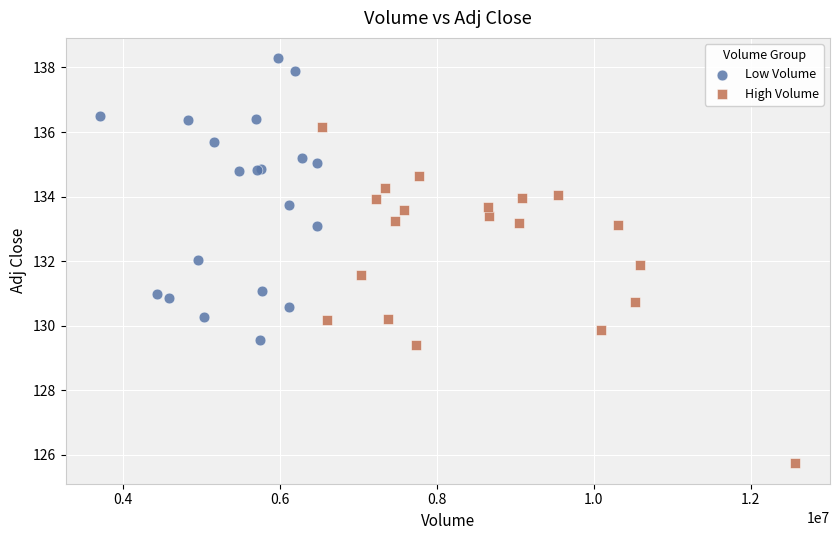

Which series reaches the minimum Y coordinate?

High Volume